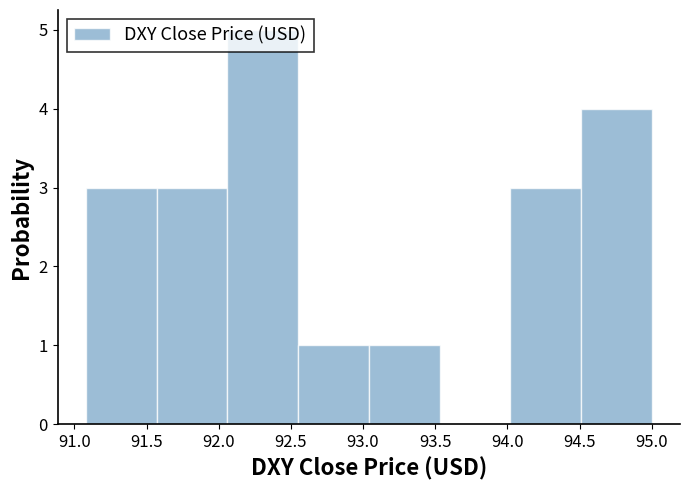

Reading left to right, transcribe this chart: for each bar, give the range it covers on the x-axis and its height. Neither the bar edges nor the heights are printed on the chart, so give them approximately, as read against the axes.

91.08 to 91.57: 3
91.57 to 92.06: 3
92.06 to 92.55: 5
92.55 to 93.04: 1
93.04 to 93.53: 1
93.53 to 94.02: 0
94.02 to 94.51: 3
94.51 to 95.00: 4